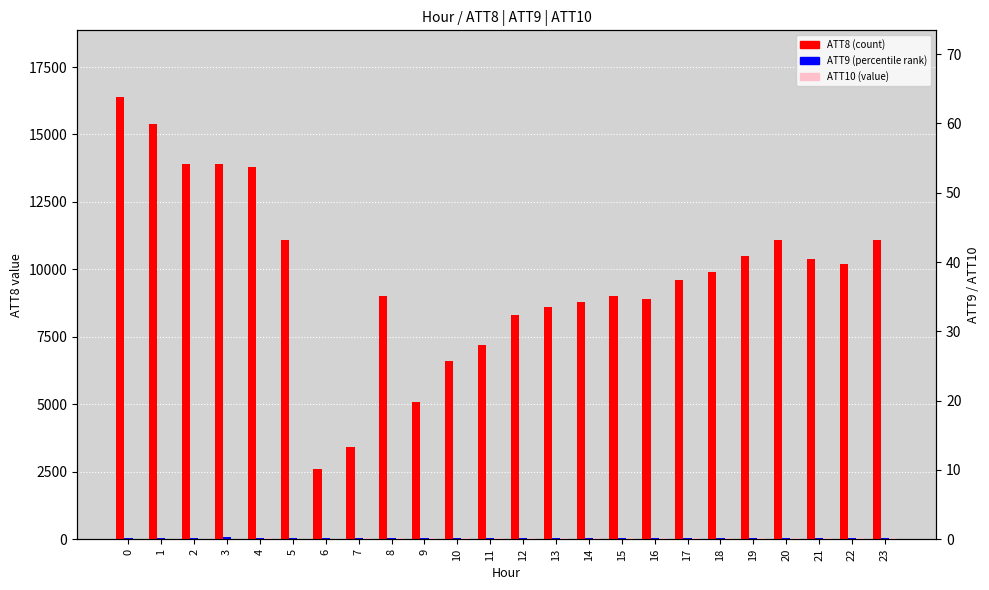

Rank the series at 20 from highest to lowest value.

ATT8, ATT9, ATT10